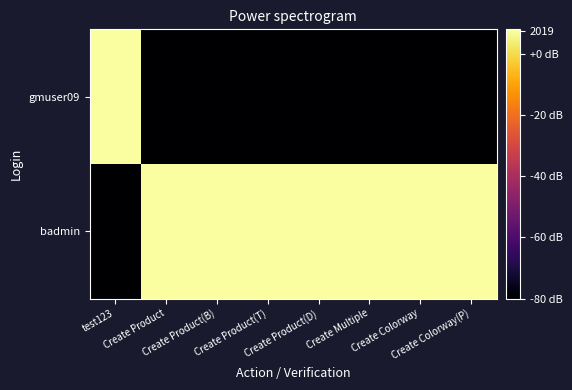

How many categories are shown in the chart?

8